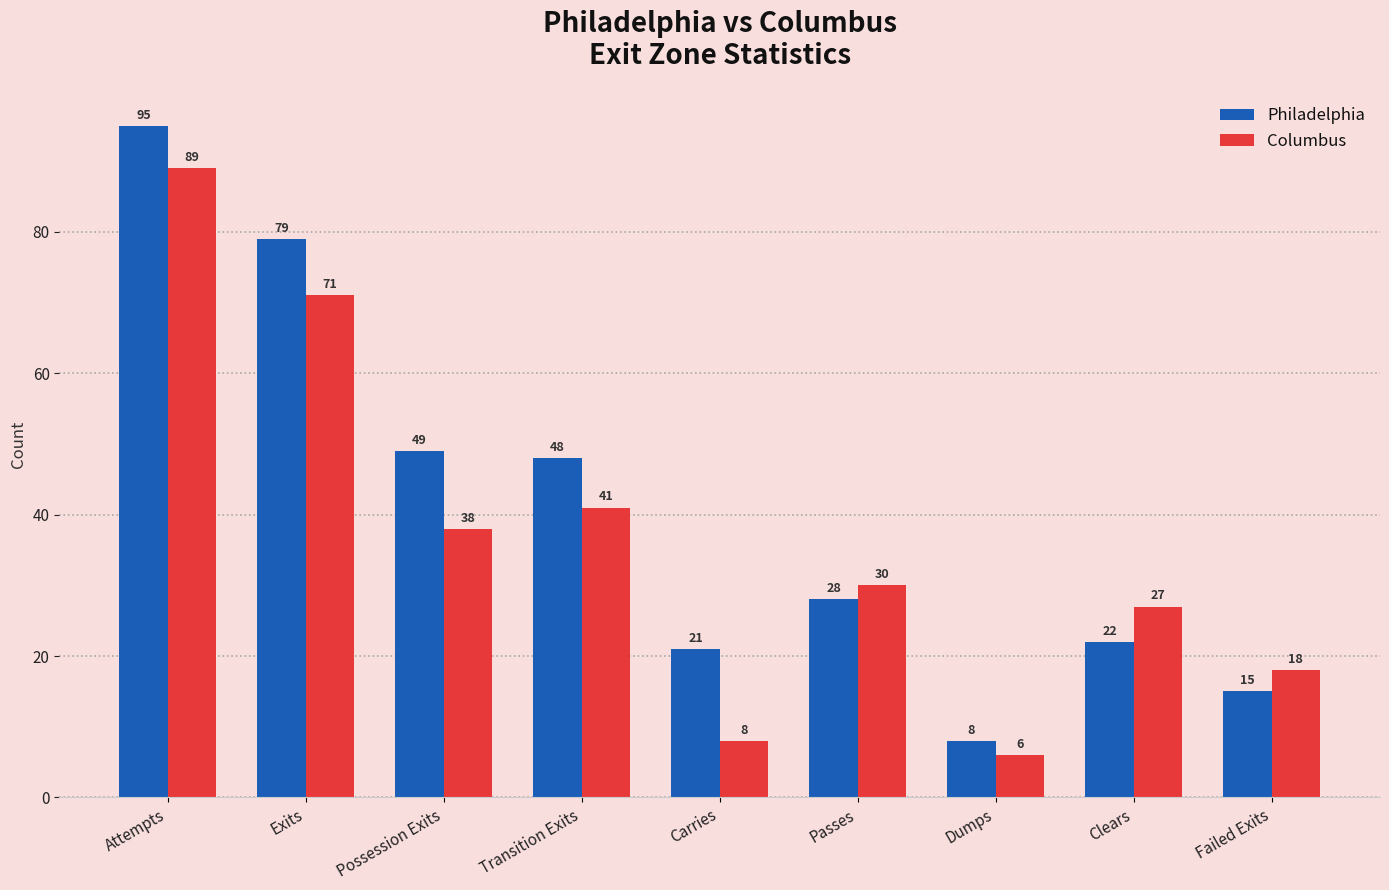

What is the maximum value shown in the chart?

95